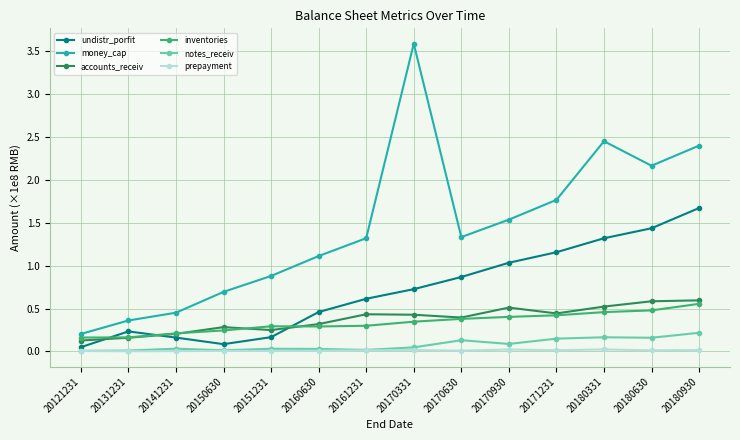

What is the value of the undistr_porfit point at the 10th from the left?

1.0